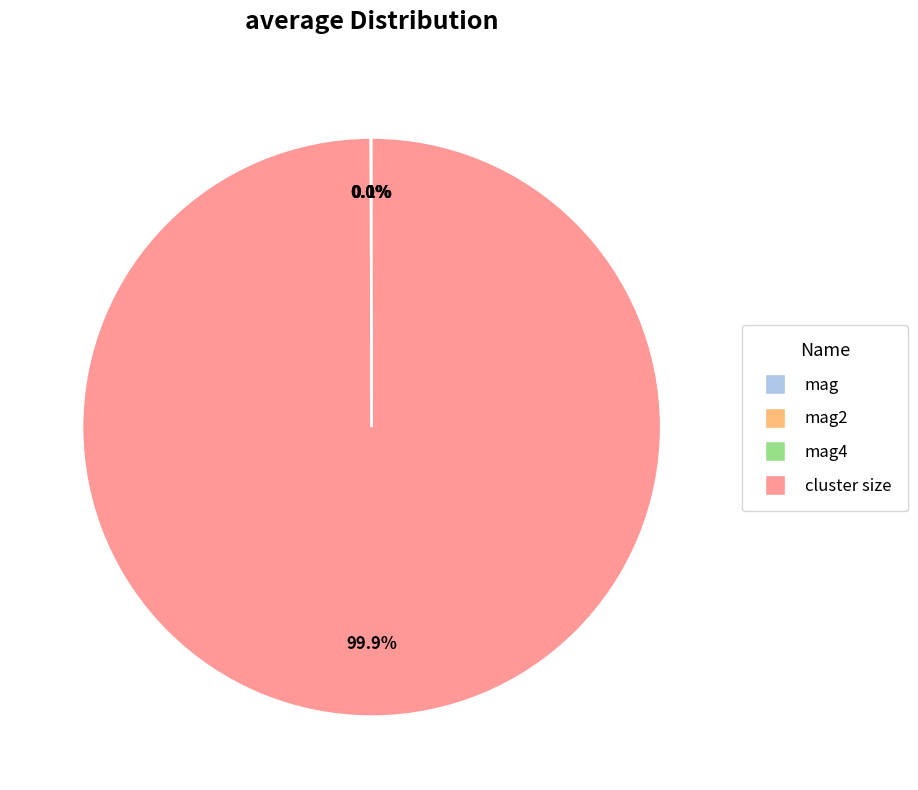

To the nearest percent, what is the average slice percentage?

25%